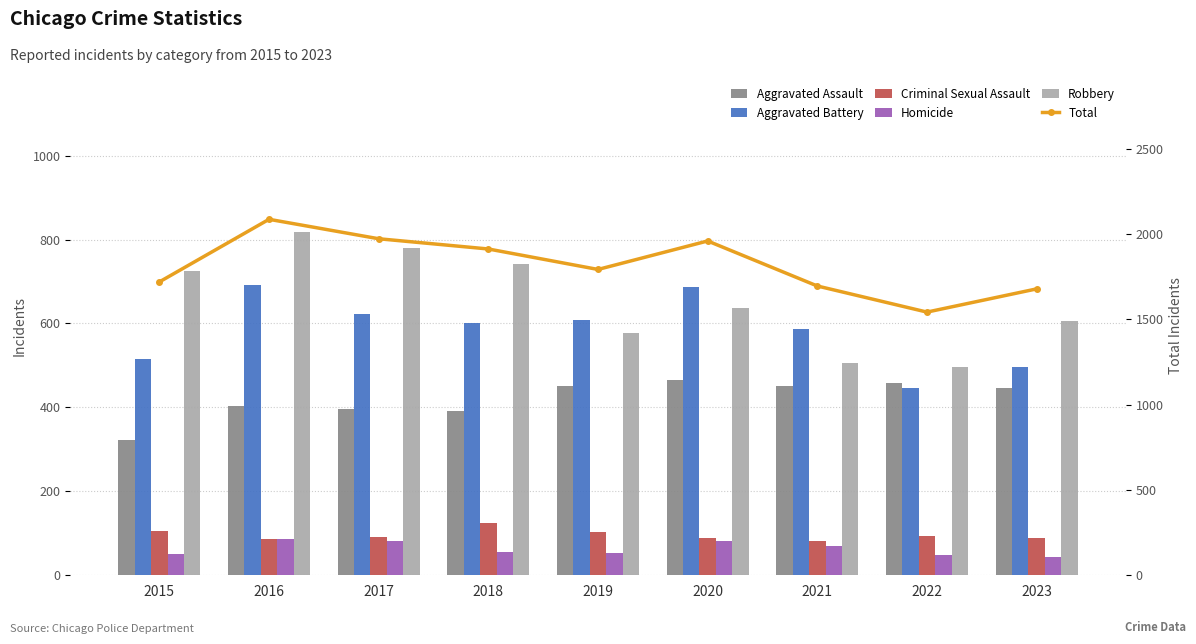

Where is Aggravated Assault nearest to the value 394?

2017